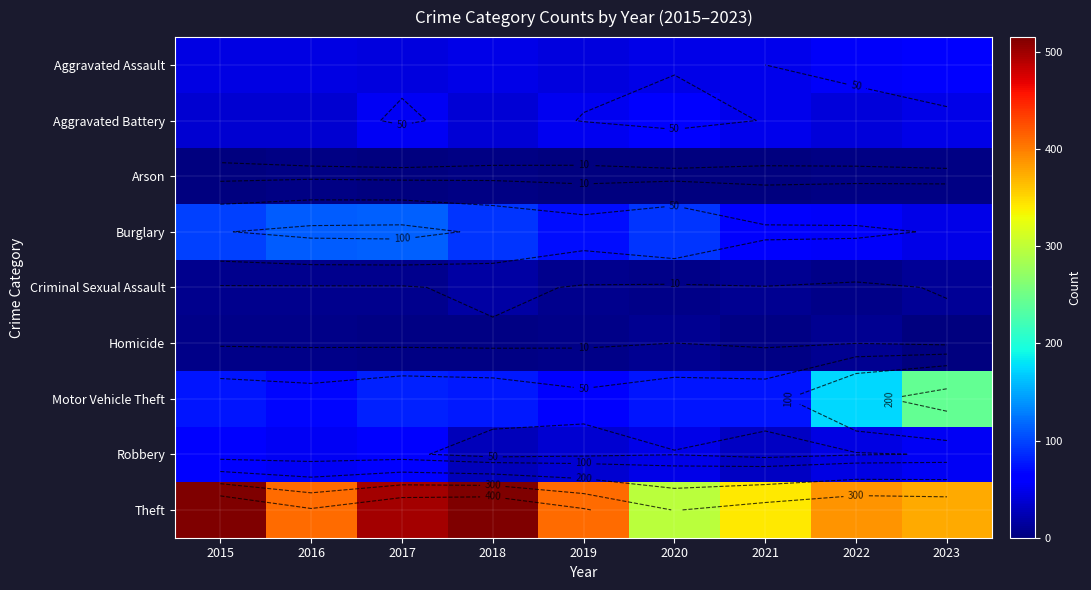

What is the total value across all series at 2021?

618